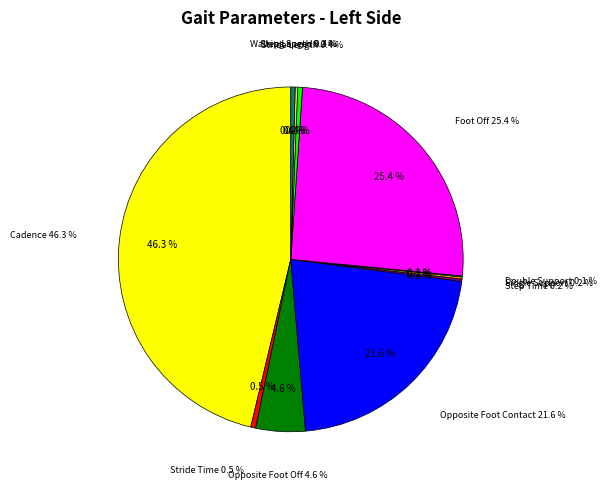

What portion of the pie excludes Cadence?

53.7%